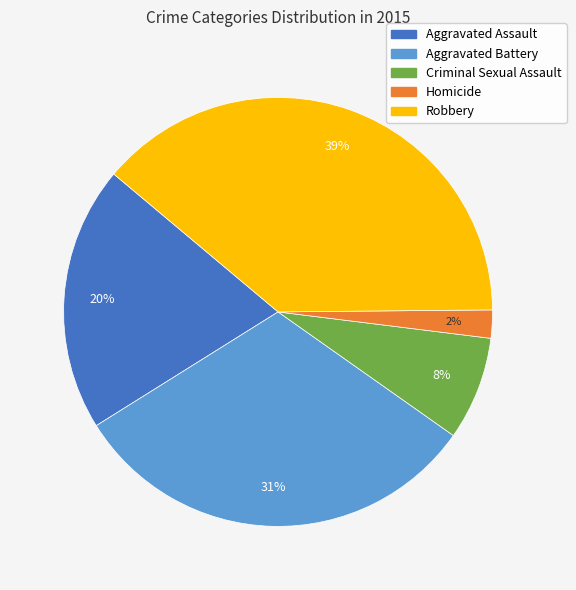

Between Aggravated Assault and Robbery, which is larger?

Robbery